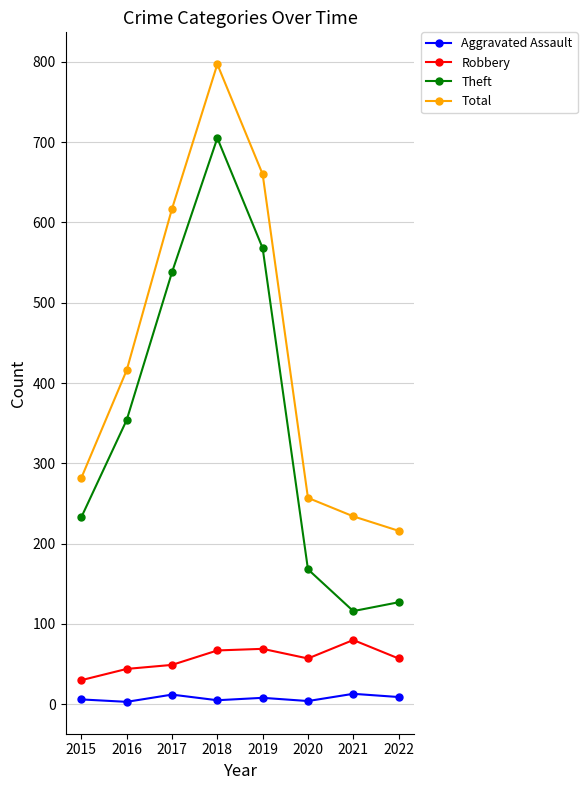

What is the maximum value shown in the chart?

797